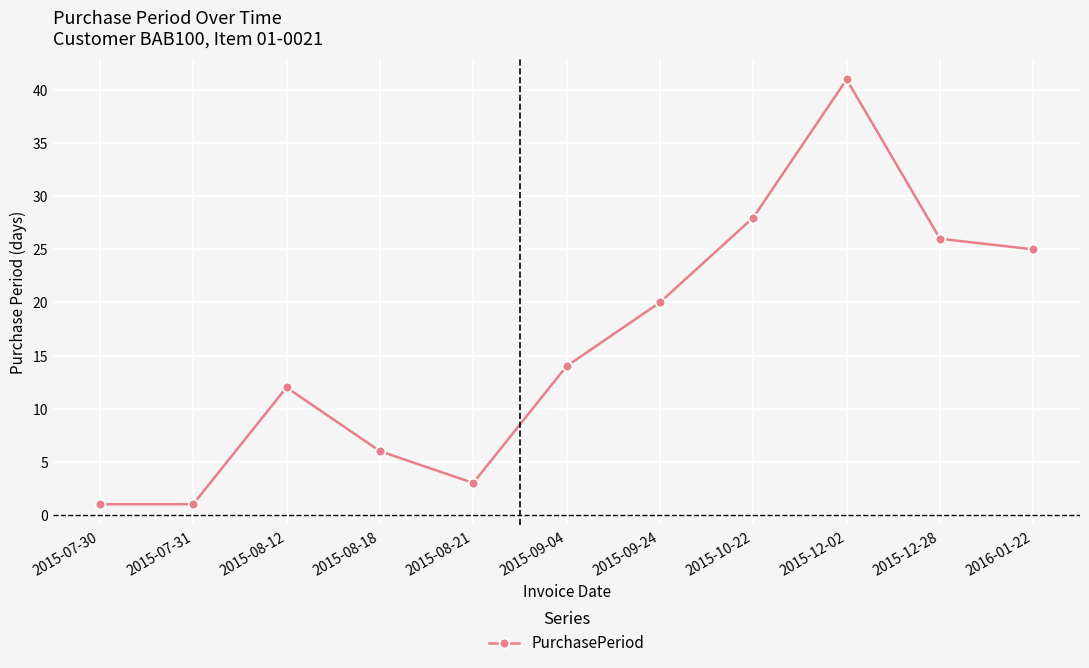

Where is the data nearest to the value 21?

2015-09-24